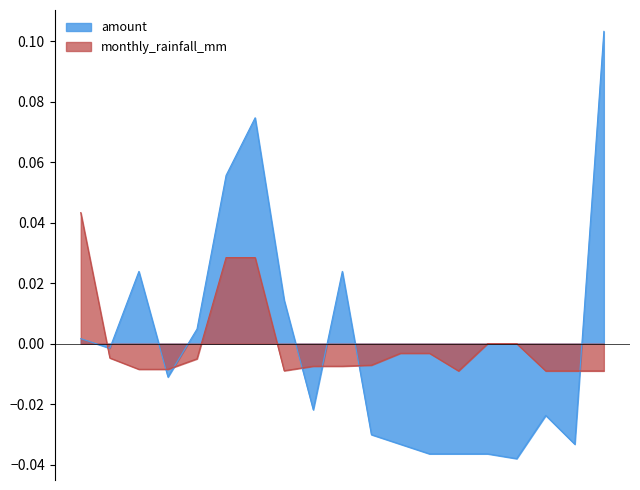

Reading left to right, extract all data points from this chart.

amount_norm: 1546=0.0	1638=-0.0	3377=0.0	3378=-0.0	5266=0.0	5319=0.1	5320=0.1	7911=0.0	17217=-0.0	17218=0.0	17249=-0.0	21208=-0.0	21209=-0.0	25048=-0.0	34023=-0.0	34024=-0.0	34196=-0.0	34197=-0.0	34351=0.1
rainfall_norm: 1546=0.0	1638=-0.0	3377=-0.0	3378=-0.0	5266=-0.0	5319=0.0	5320=0.0	7911=-0.0	17217=-0.0	17218=-0.0	17249=-0.0	21208=-0.0	21209=-0.0	25048=-0.0	34023=0.0	34024=0.0	34196=-0.0	34197=-0.0	34351=-0.0